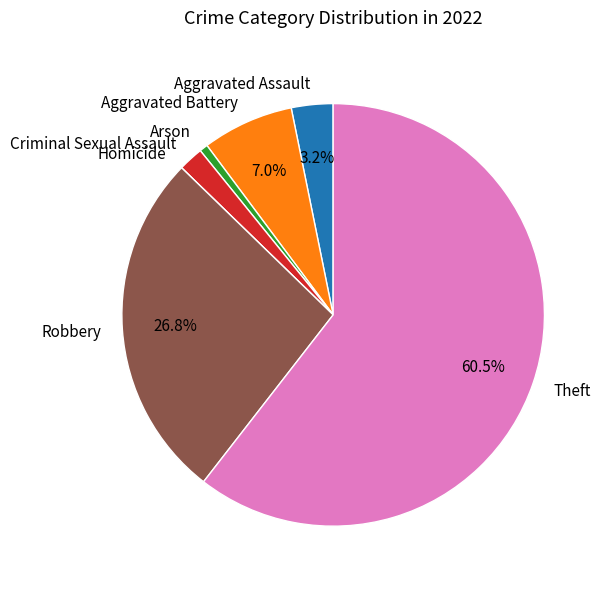

How many segments does this pie chart have?

7